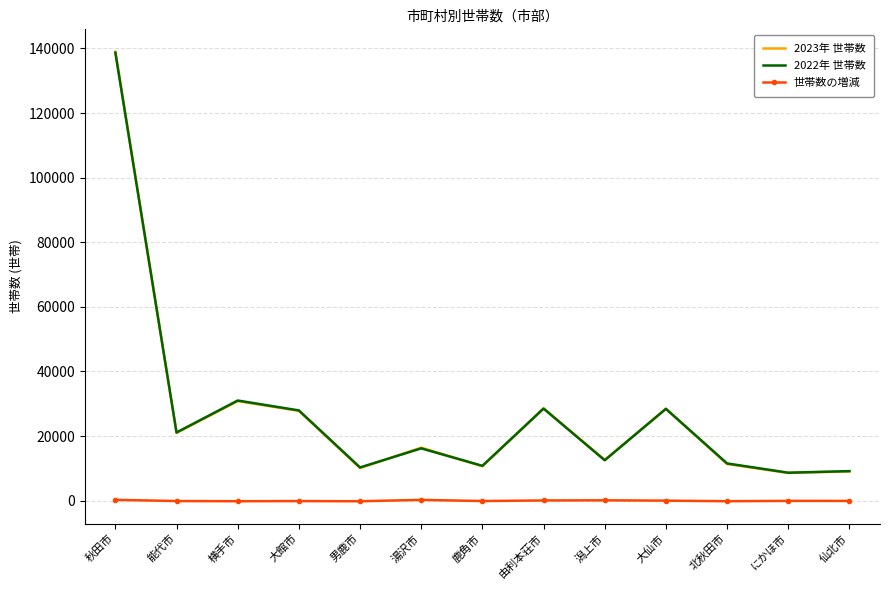

What is the sum of the 2023年 世帯数 values at 由利本荘市 and 秋田市?

167516